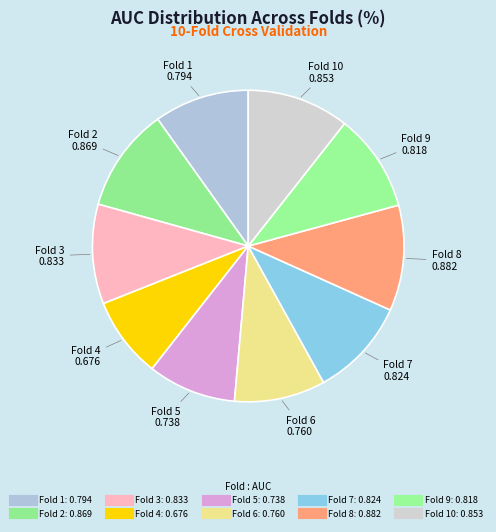

How many segments does this pie chart have?

10